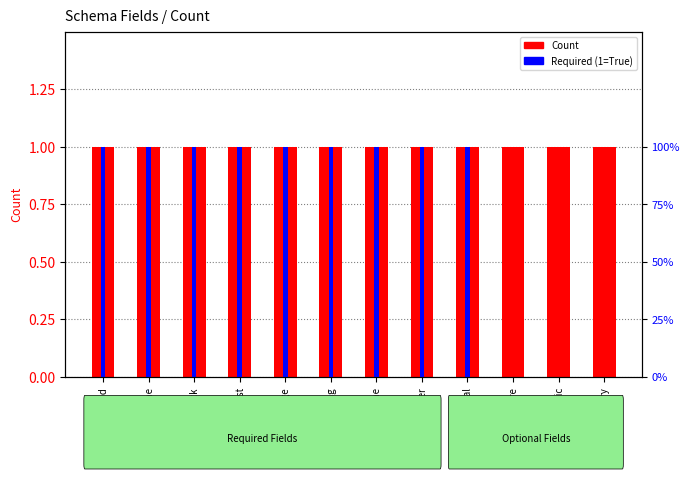

Which has a higher value, Normal or Legendary?

Normal